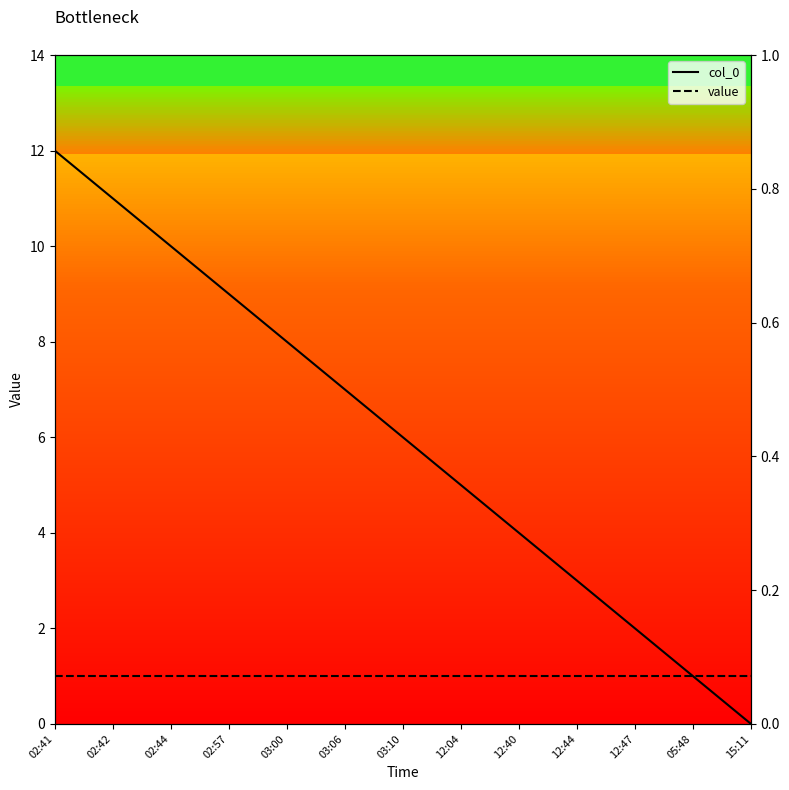

What position from the right is 02:42?

12